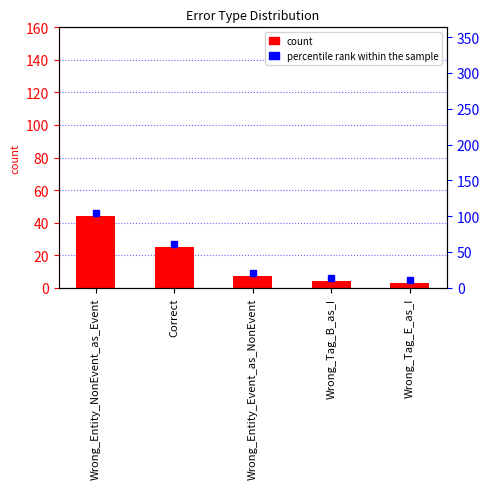

What is the smallest value displayed?

3